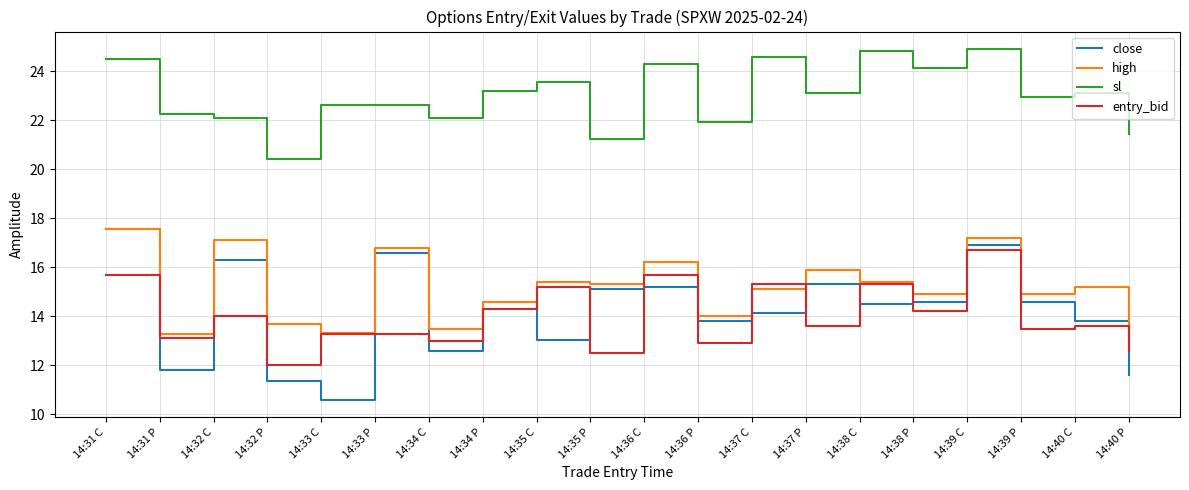

At how many categories does at least one series exceed 11?

20